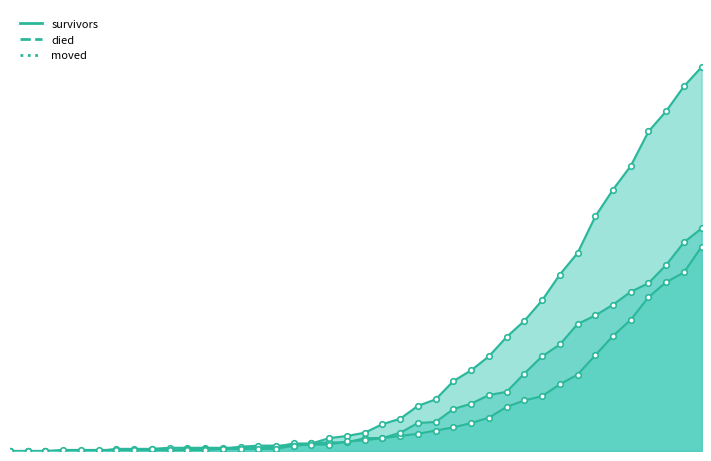

What is the sum of the moved values at 2020-03-19 and 2020-03-09?

13